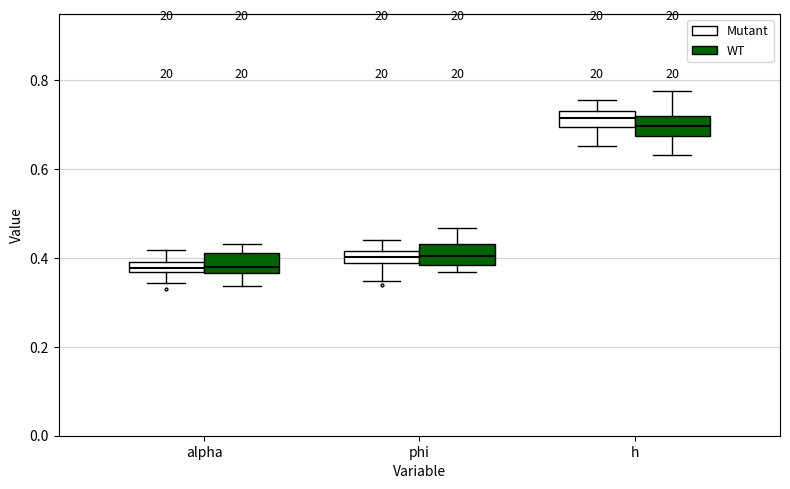

Where does the median line of the box for h (WT) sit on the y-axis? The values are not printed on the chart, so give them approximately, as read against the axis.

0.70